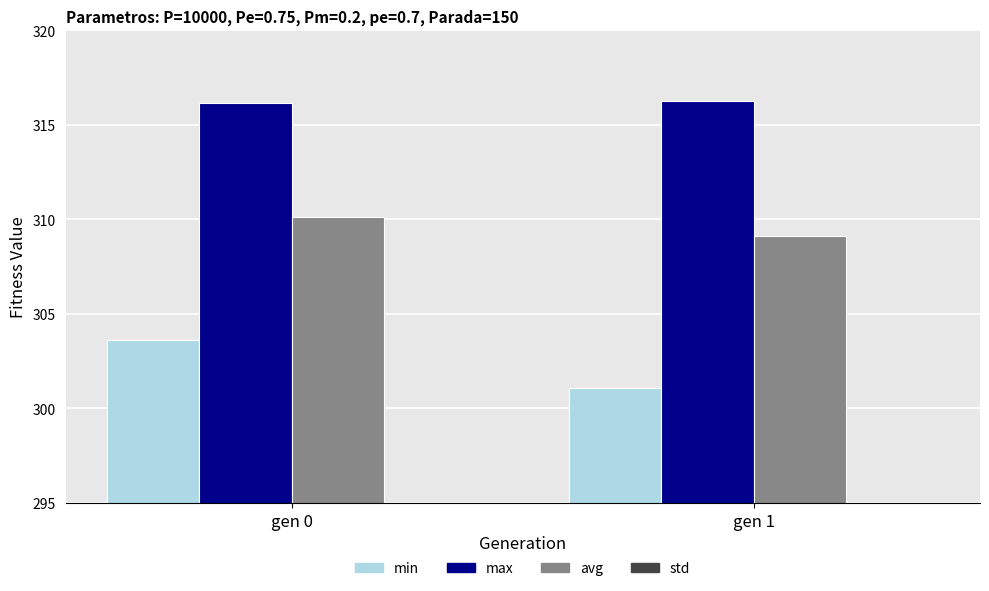

What is the sum of all avg values?

619.2